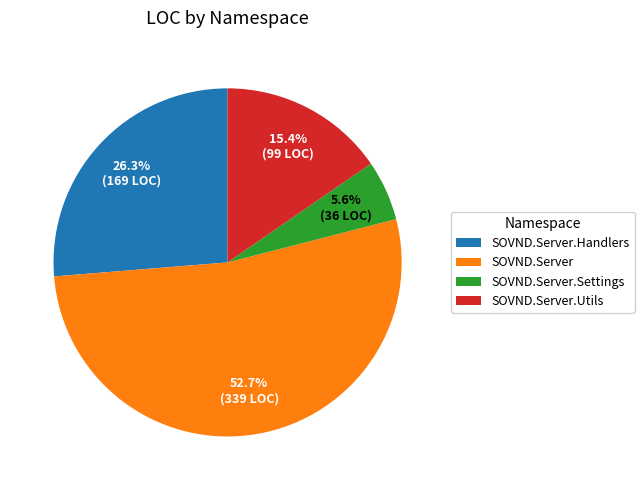

What is the ratio of the value at SOVND.Server to the value at SOVND.Server.Settings?

9.4